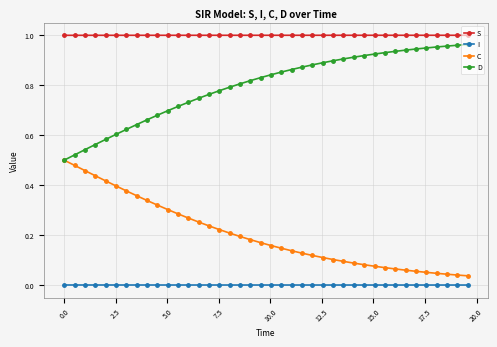

Which series has the largest total across all categories?

S